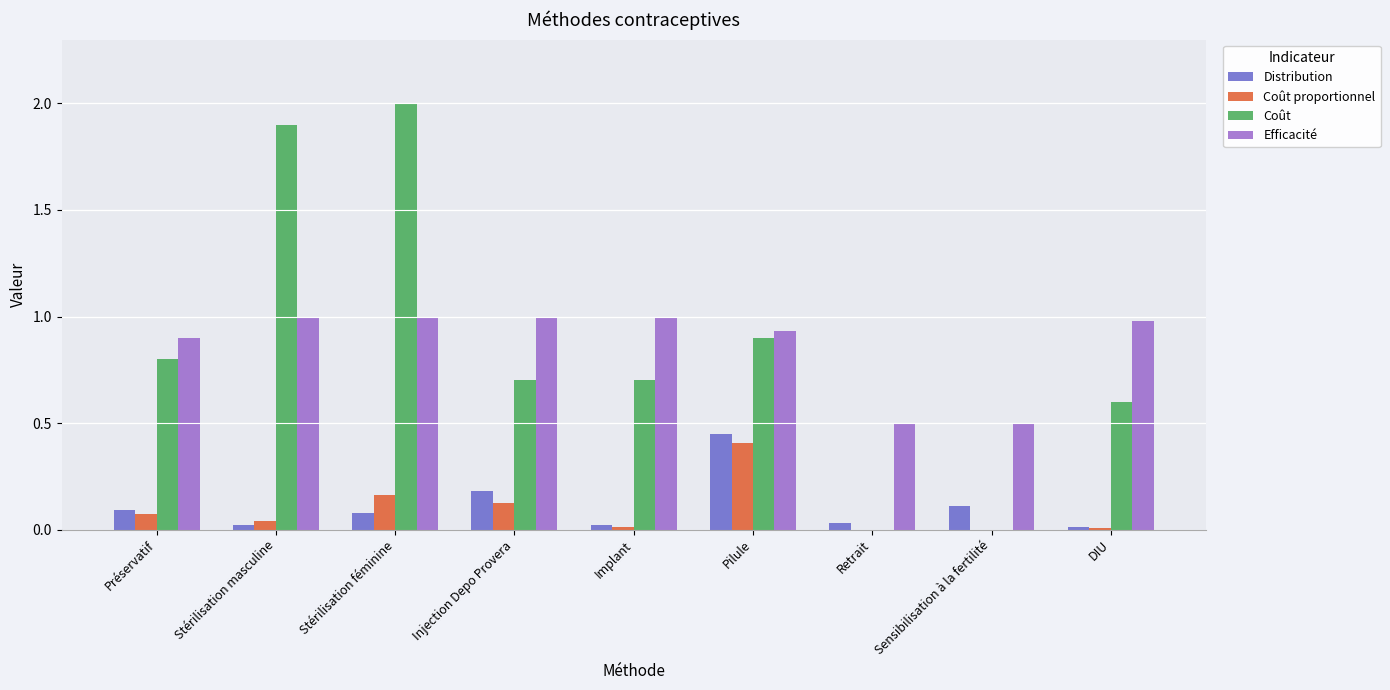

Which series has the largest total across all categories?

Efficacité